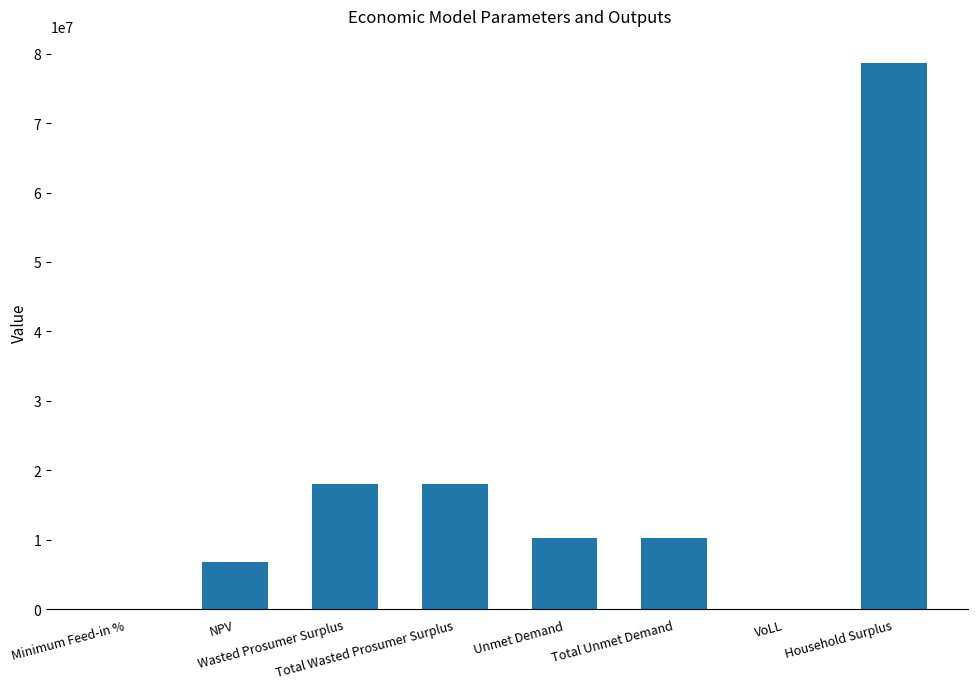

What is the change in value from Wasted Prosumer Surplus to VoLL?

-18093321.1